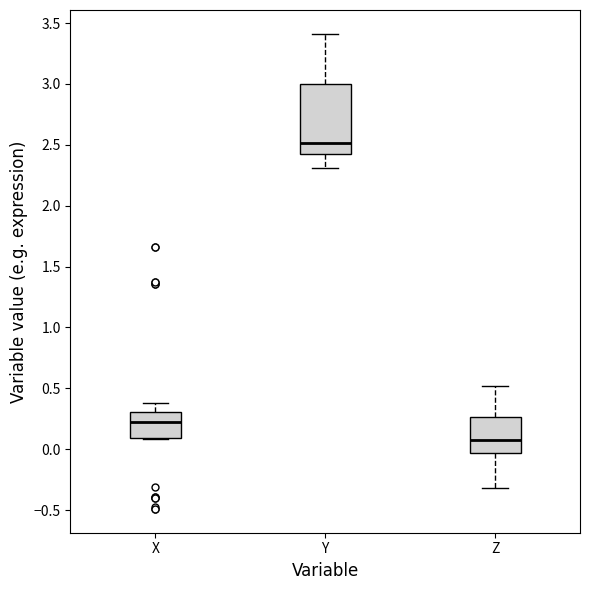

Which box is the tallest, from its lower edge to its upper edge?

Y